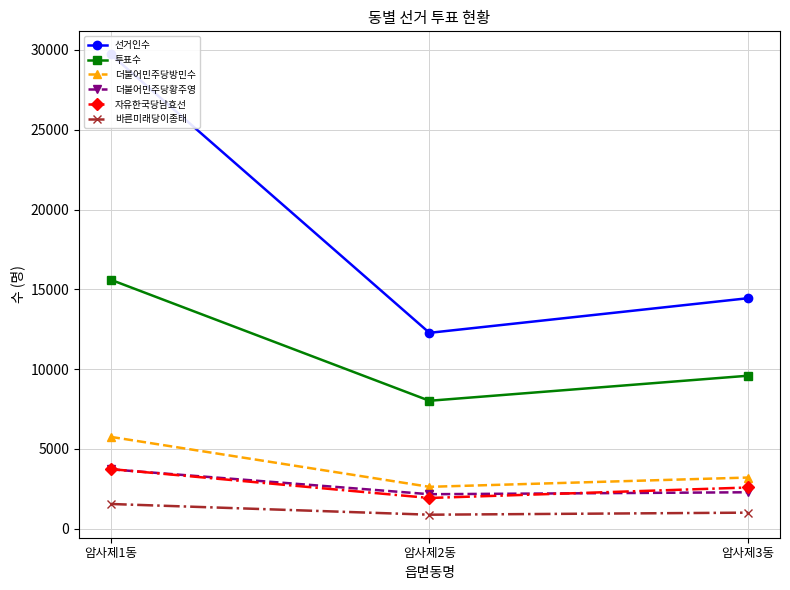

What are all the series names shown in the legend?

선거인수, 투표수, 더불어민주당방민수, 더불어민주당황주영, 자유한국당남효선, 바른미래당이종태